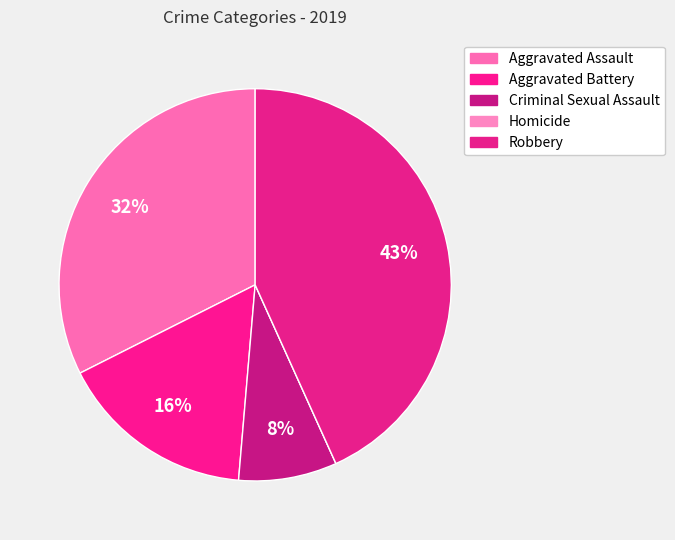

Which slice is the largest?

Robbery